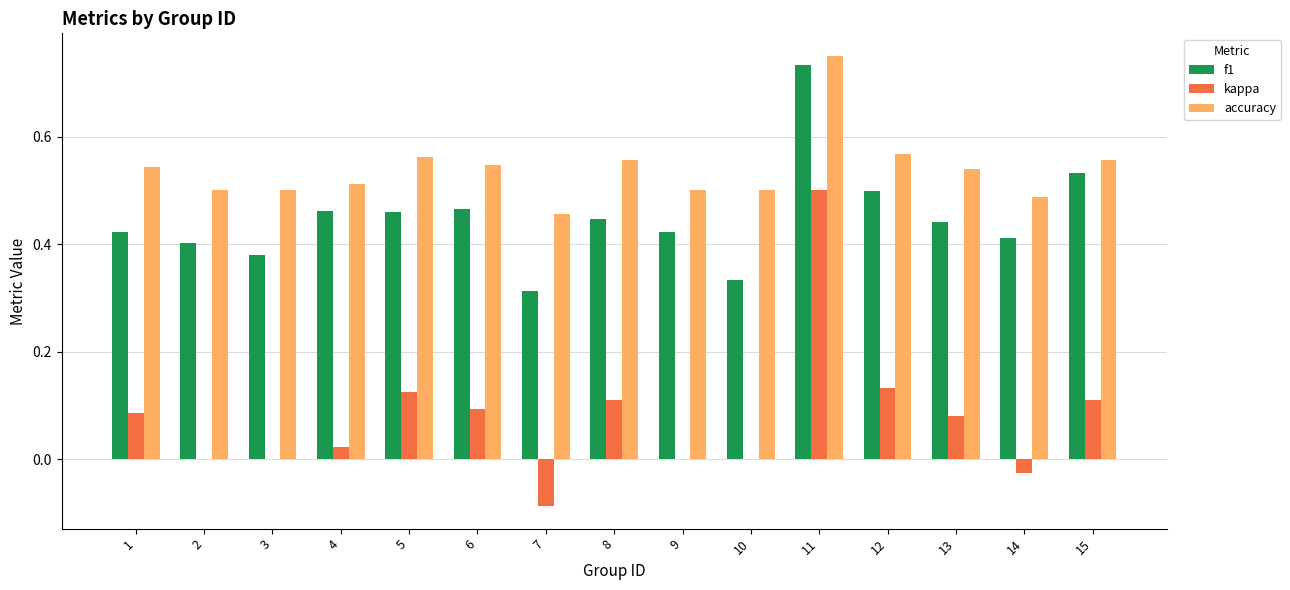

True or false: kappa has a value of 0.2 at 12.

False